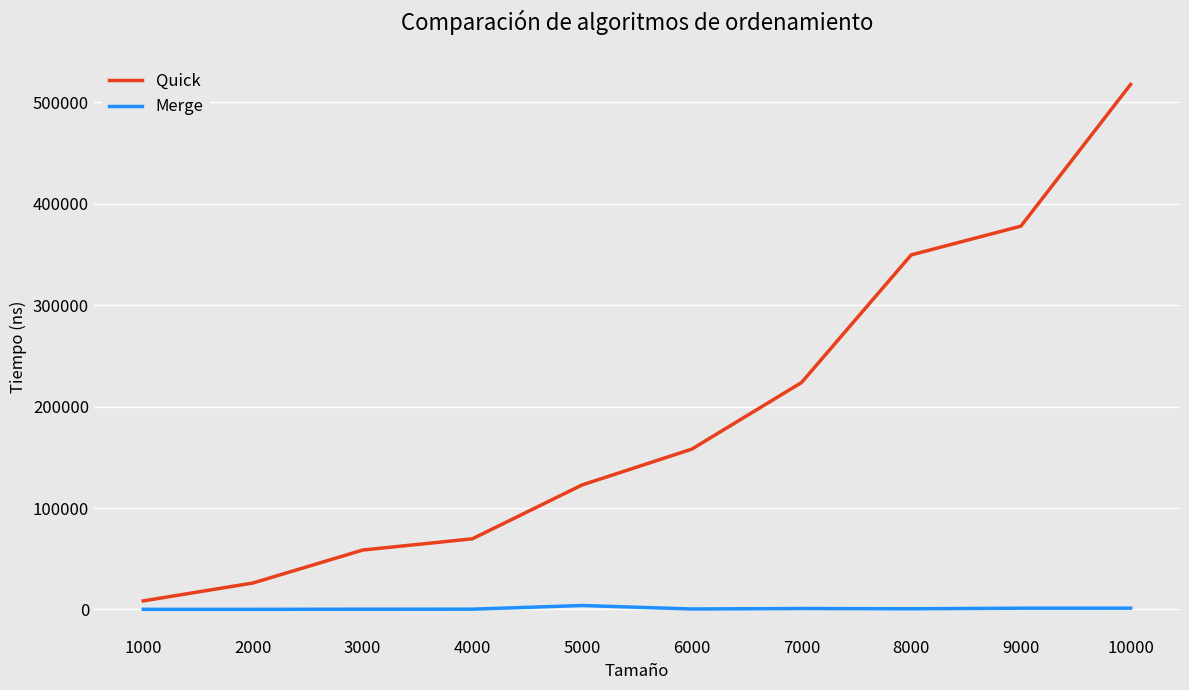

At how many categories does at least one series exceed 369715?

2